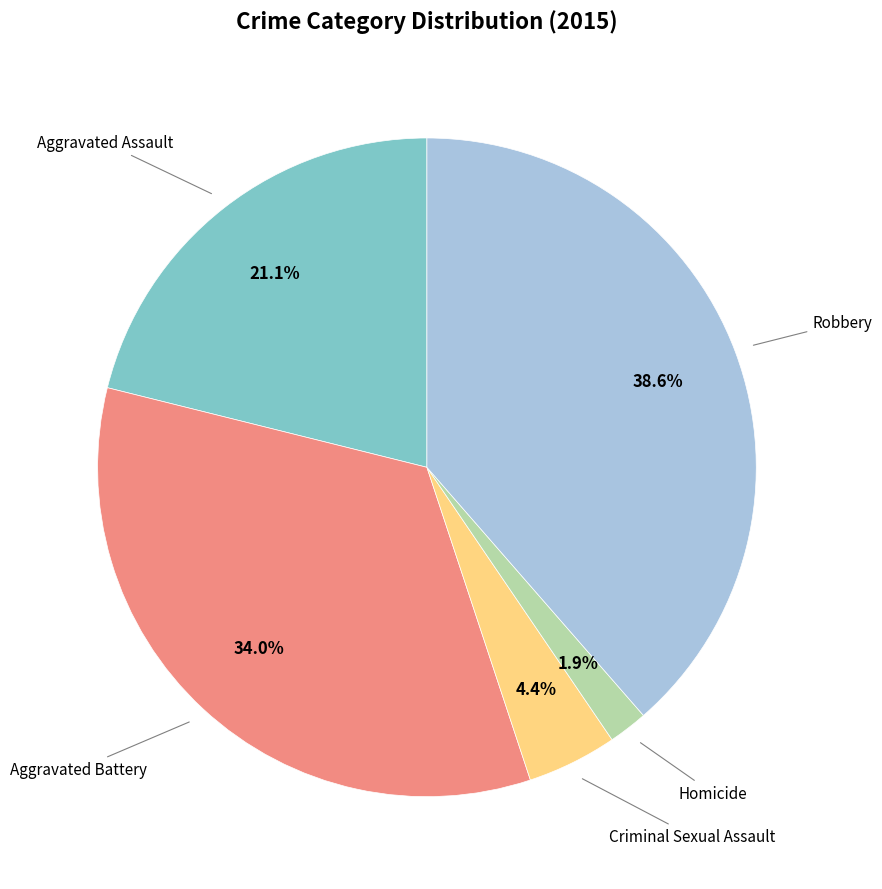

How many slices are in this pie chart?

5